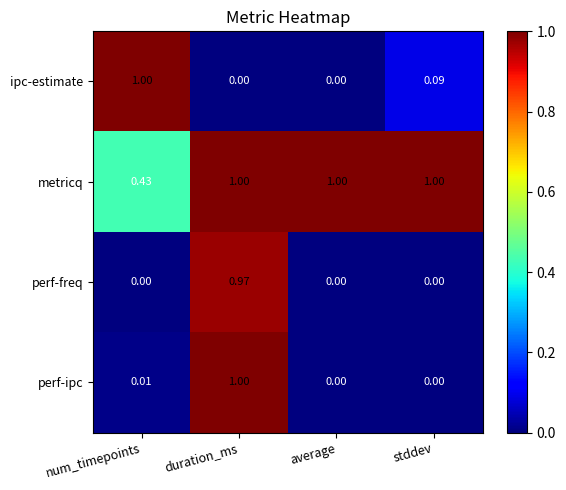

Between num_timepoints and average, which series saw the biggest shift?

ipc-estimate